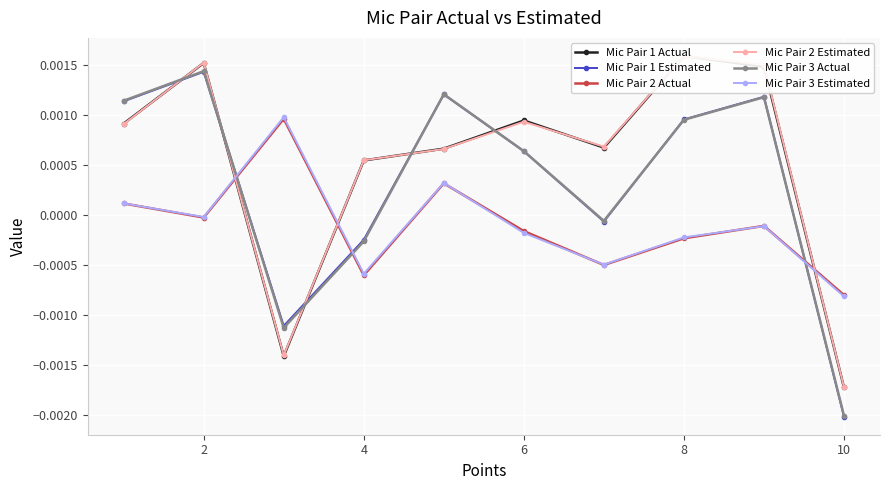

In Mic Pair 3 Estimated, how many points are lower than both neighbors (excluding endpoints)?

3